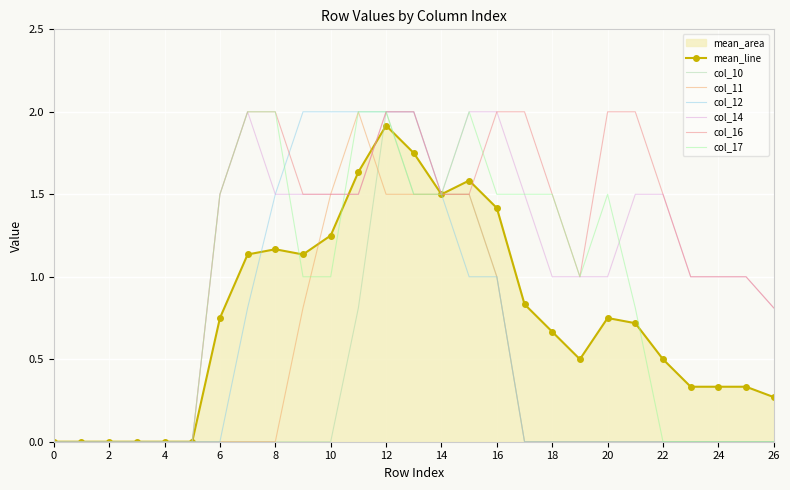

What is the difference between the col_11 values at 16 and 3?

1.0